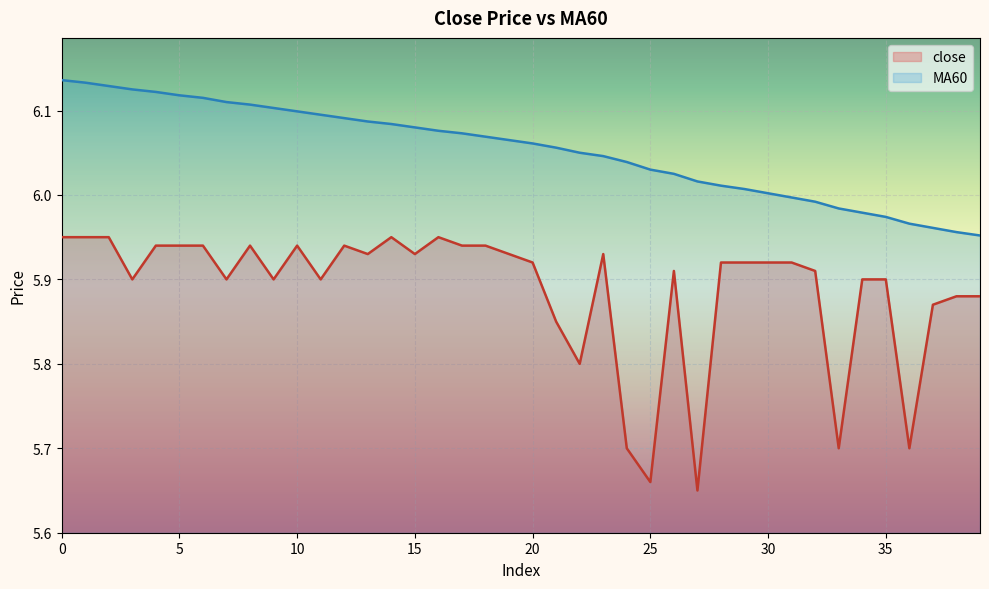

Which series has the largest range (max minus min)?

close